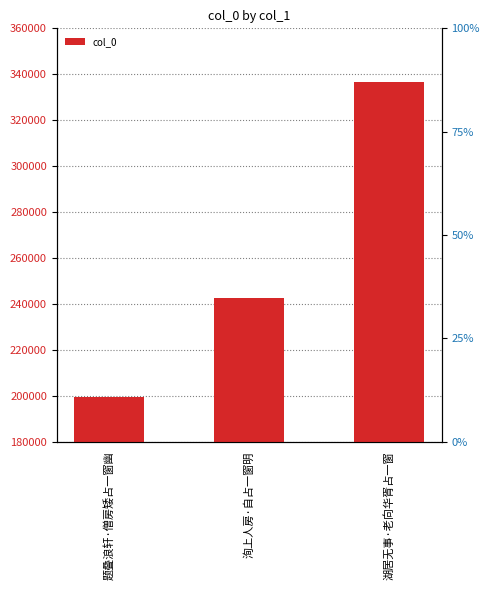

The value at 题叠浪轩·僧房矮占一窗幽 is 199392. True or false?

True